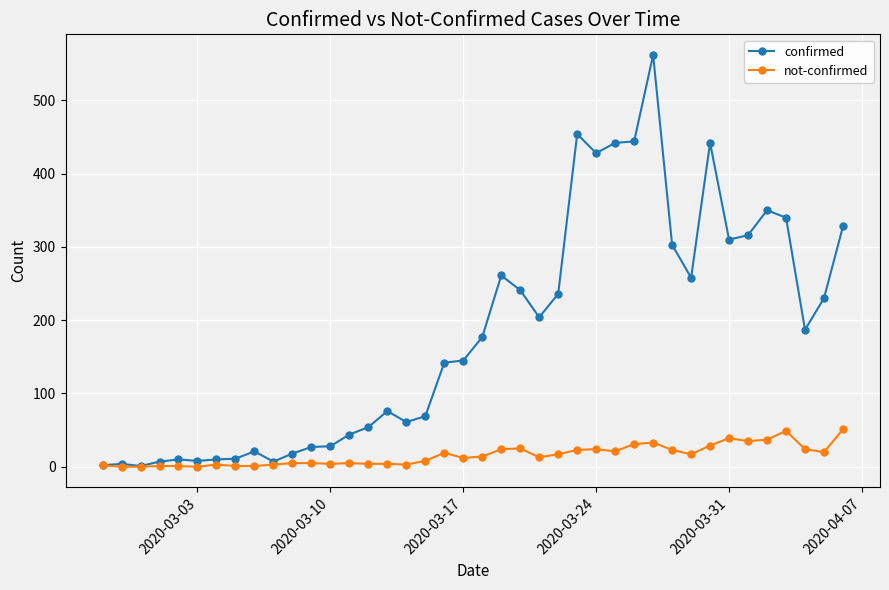

Which series has the widest spread of values?

confirmed